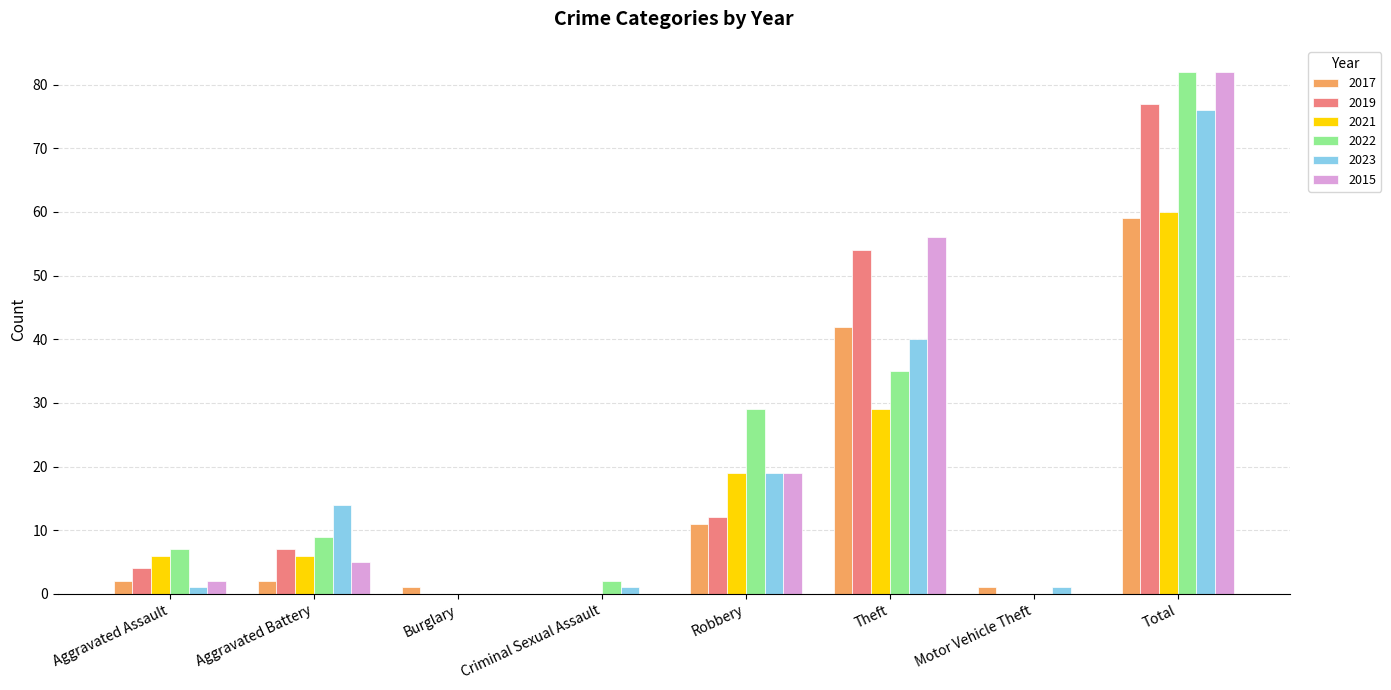

What is the maximum value shown in the chart?

82